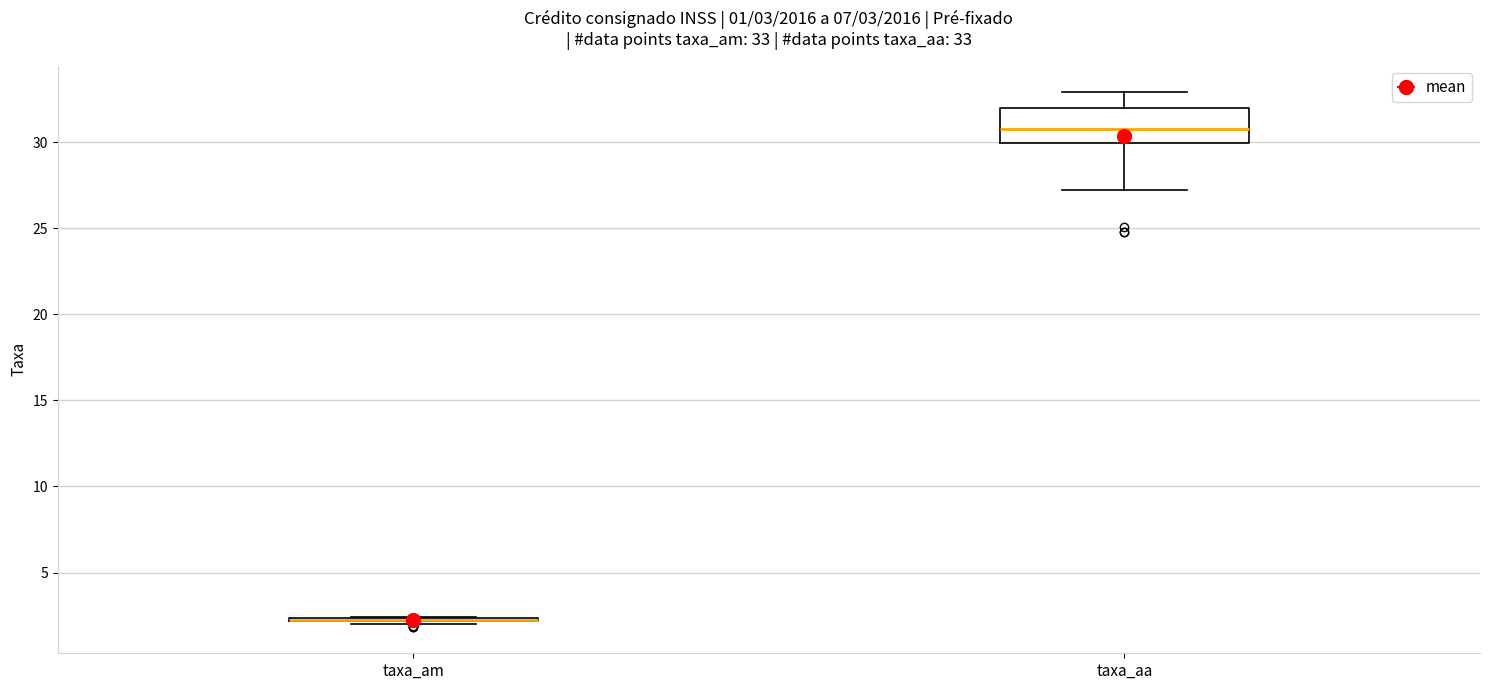

Comparing the boxes themselves (not the whiskers), which one is the tallest?

taxa_aa